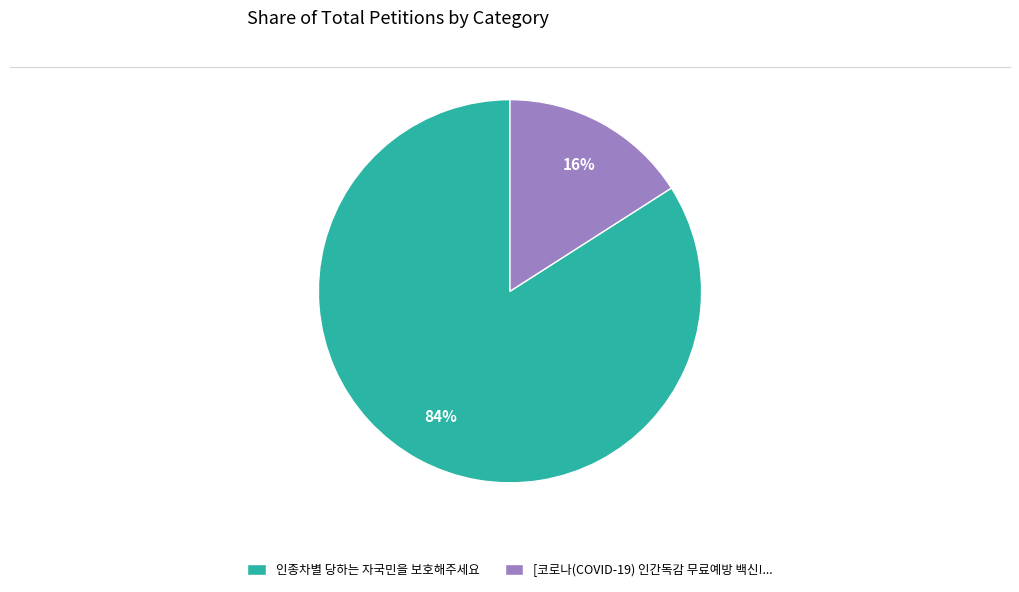

Do 인종차별 당하는 자국민을 보호해주세요 and [코로나(COVID-19) 인간독감 무료예방 백신!... together represent more than half of the pie?

Yes